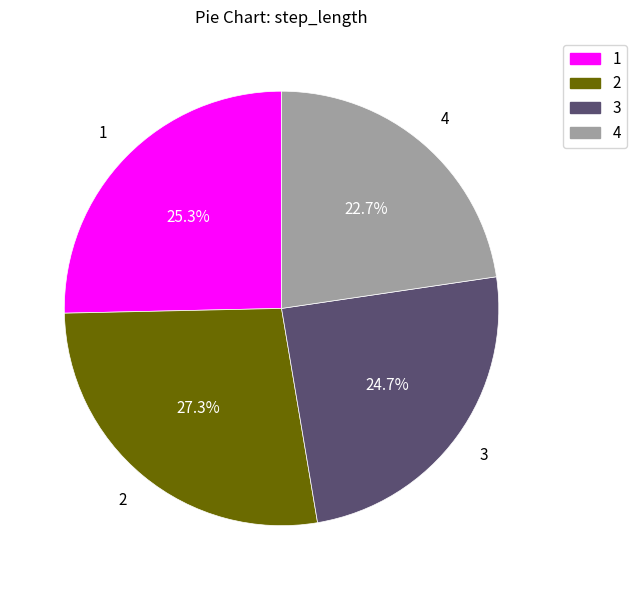

What is the smallest slice in the pie chart?

4